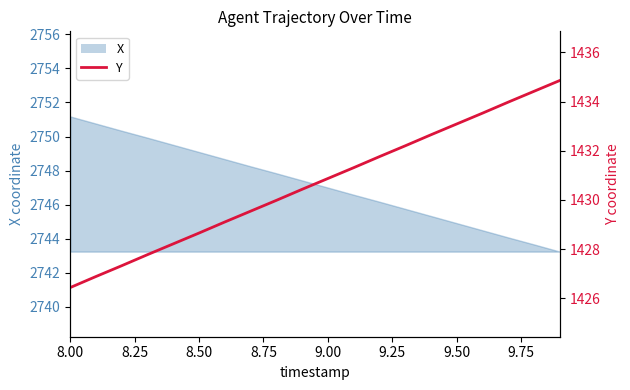

What is the label of the 16th point from the right?

9.00